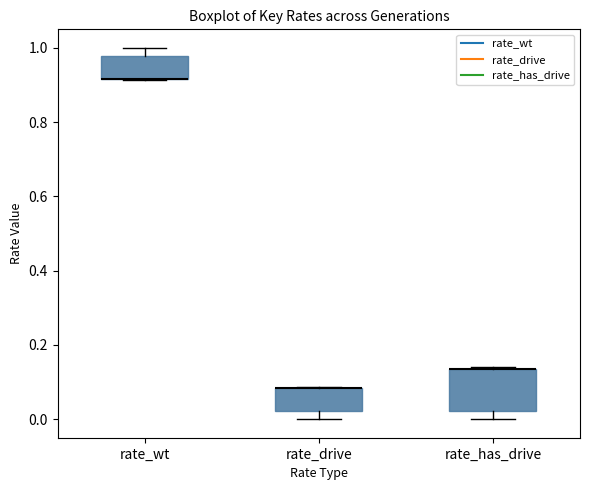

Reading left to right, transcribe this box plot: for each box, give where its median line is, the range the box spans, and where its two whiskers end, as read against the y-axis. The values are not printed on the chart, so give them approximately, as read against the axis.

rate_wt: median 0.92 (drawn on the box's lower edge), box 0.92 to 0.98, whiskers 0.92 to 1.00
rate_drive: median 0.08 (drawn on the box's upper edge), box 0.02 to 0.08, whiskers 0.00 to 0.08
rate_has_drive: median 0.14 (drawn on the box's upper edge), box 0.02 to 0.14, whiskers 0.00 to 0.14